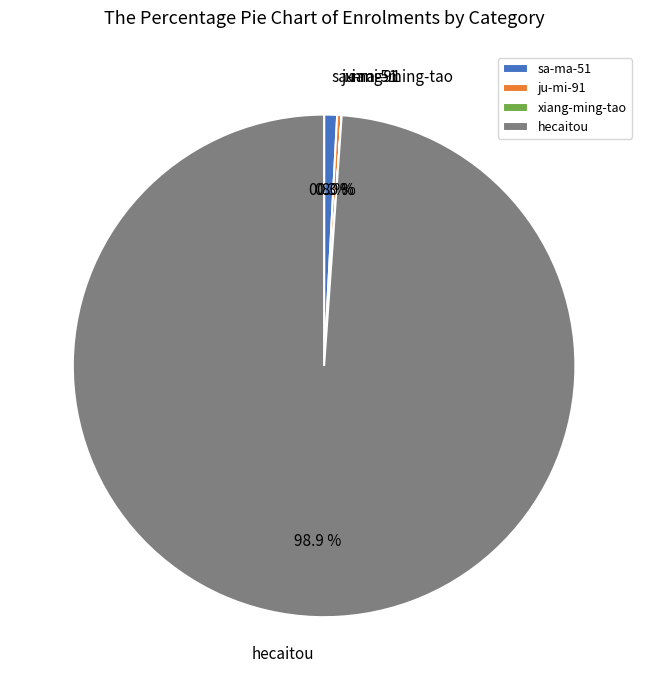

What is the ratio of the value at sa-ma-51 to the value at ju-mi-91?

2.9